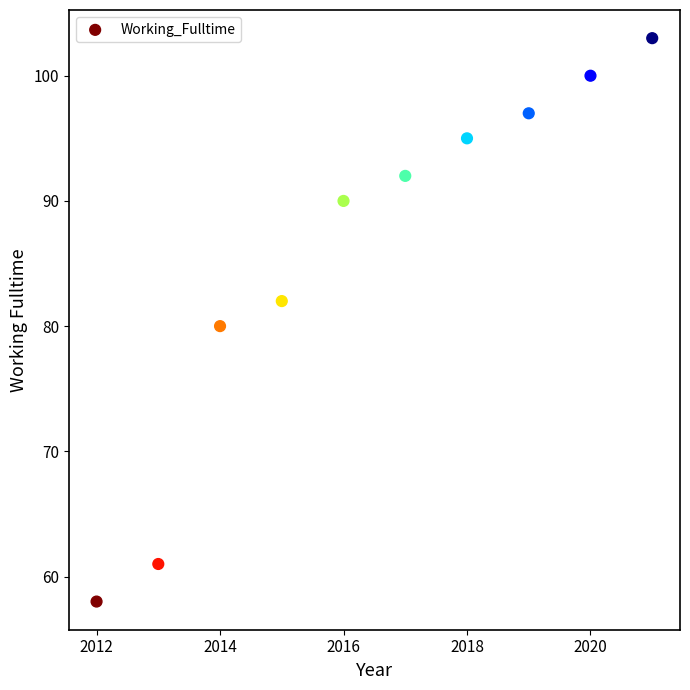

What is the range of Y values (max minus min)?

45